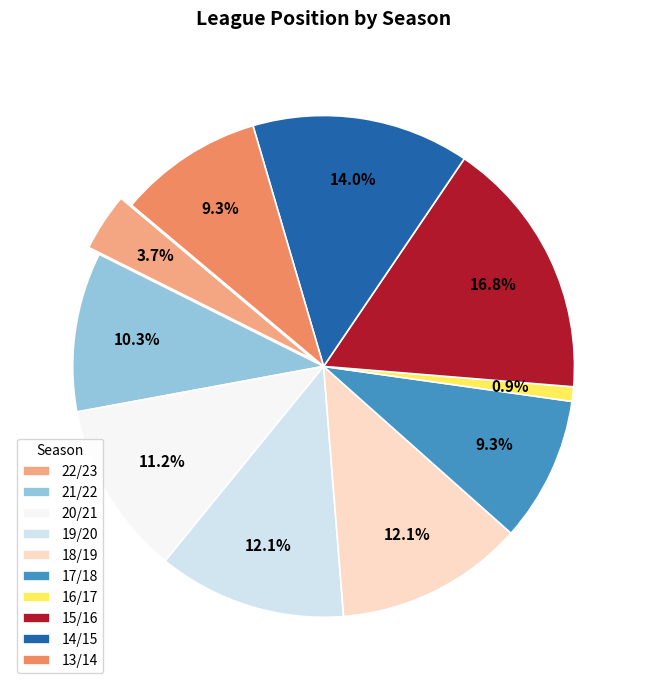

Is it true that 19/20 is 12% of the pie?

True